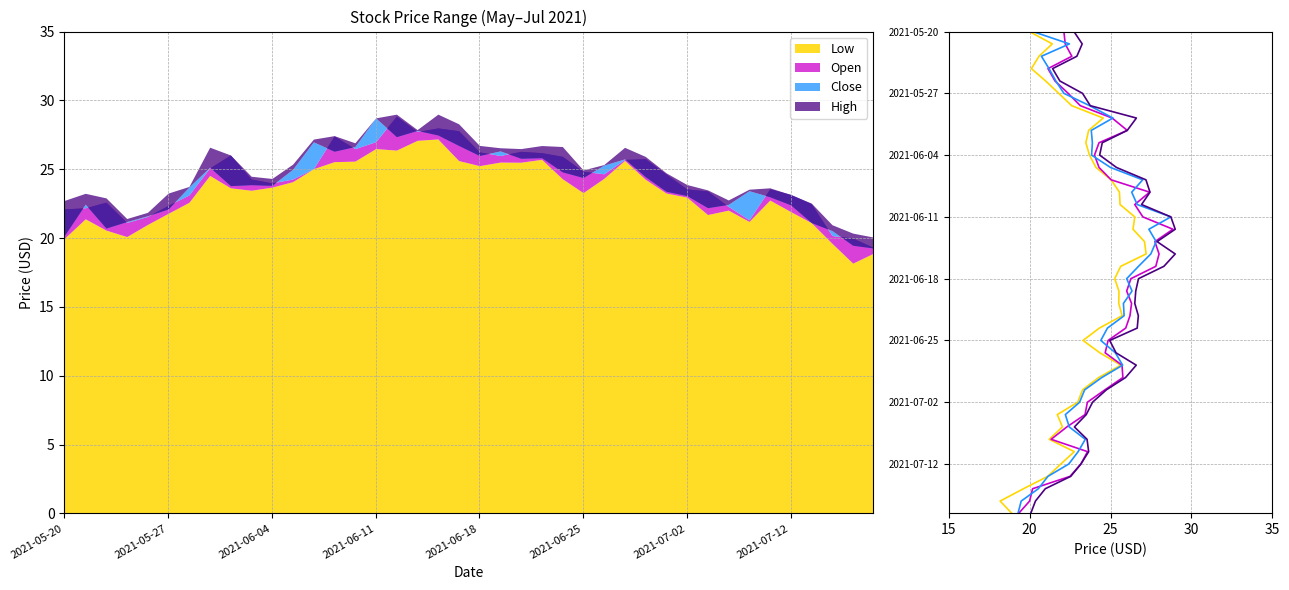

Does the chart have visible grid lines?

Yes